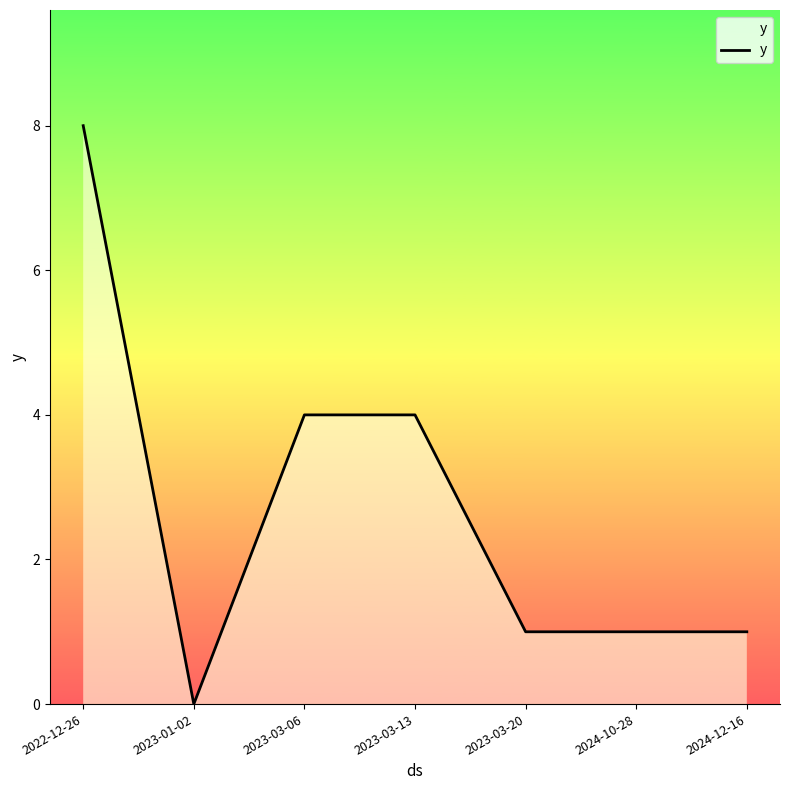

Read the value at 2024-12-16.

1